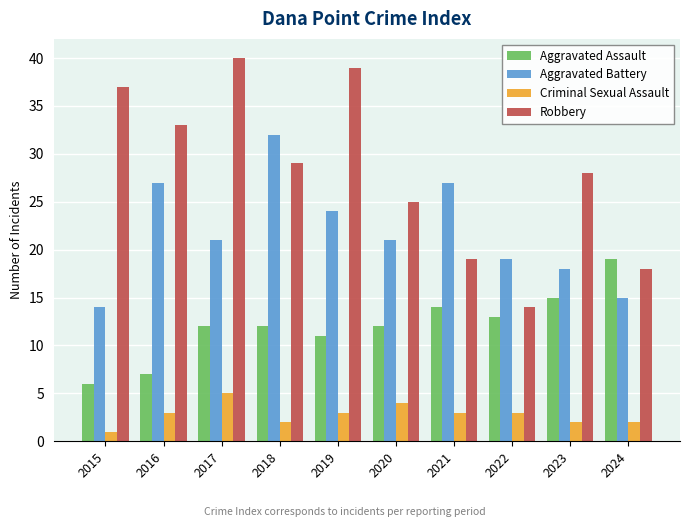

What is the total value across all series at 2018?

75